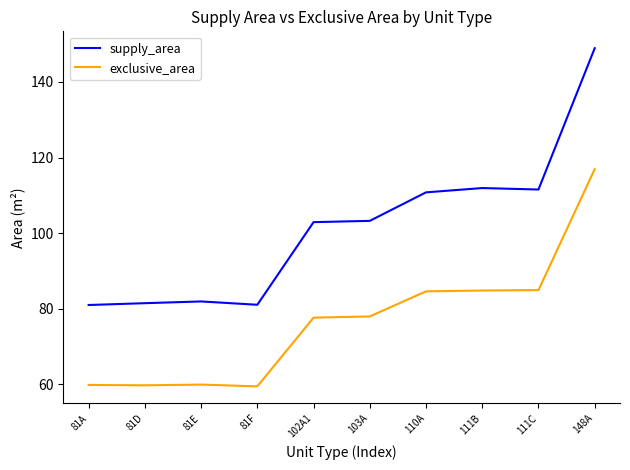

What is the minimum value shown in the chart?

59.5